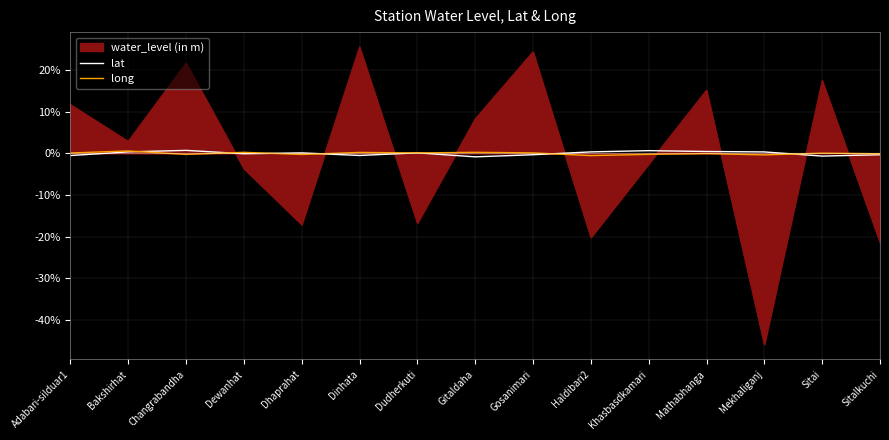

At which category does the chart reach its minimum across all series?

Mekhaliganj